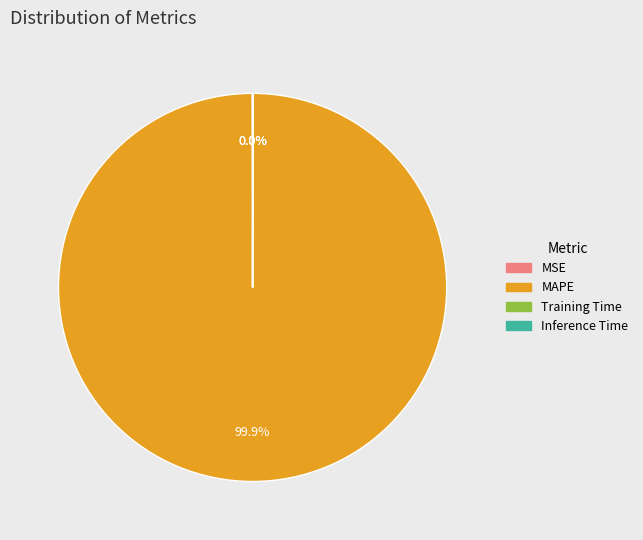

Is there any slice that represents more than half of the pie?

Yes